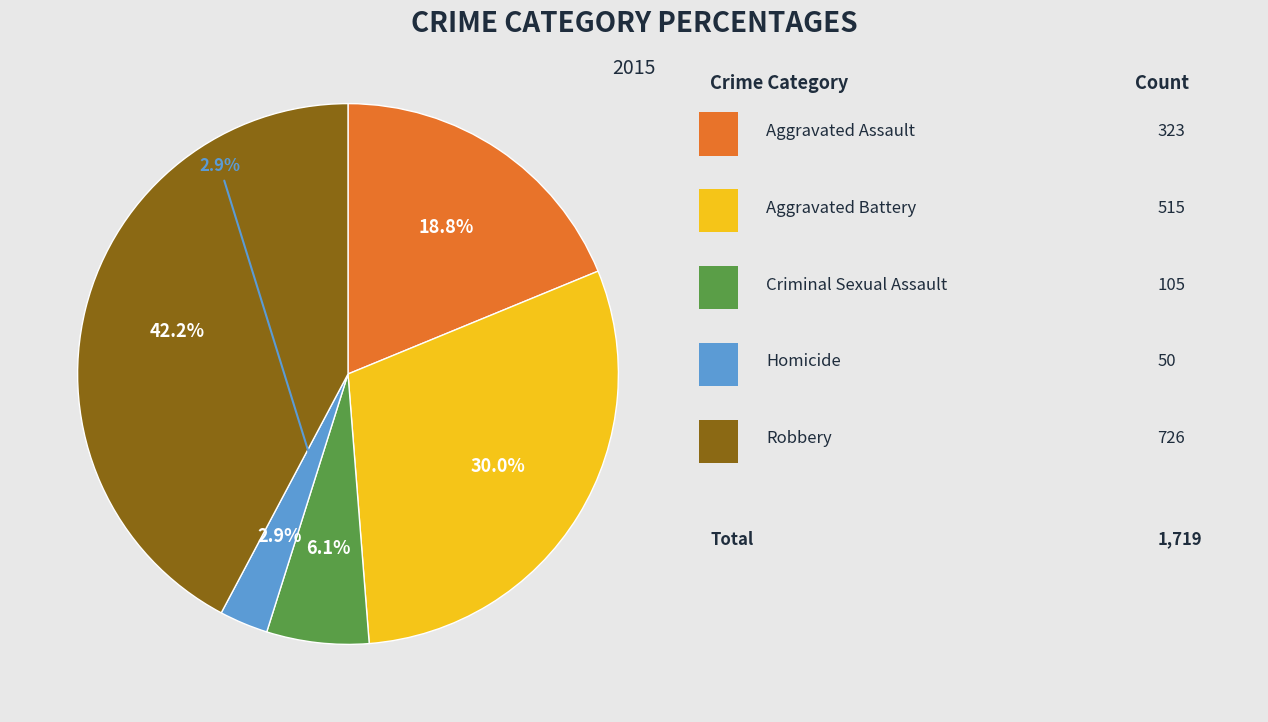

Which category has the biggest portion of the pie?

Robbery